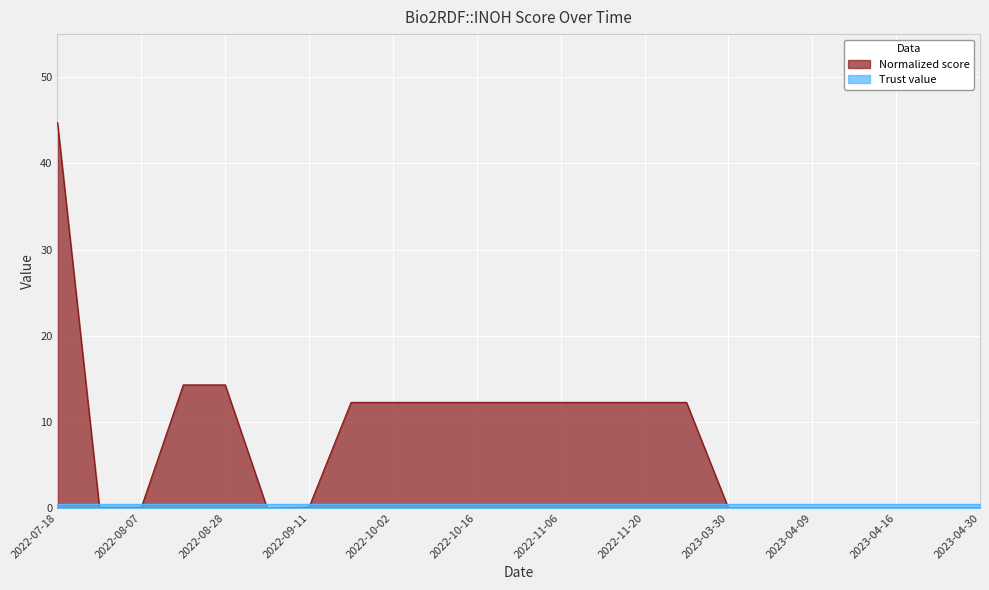

True or false: the data has more than 0 interior local peaks.

False